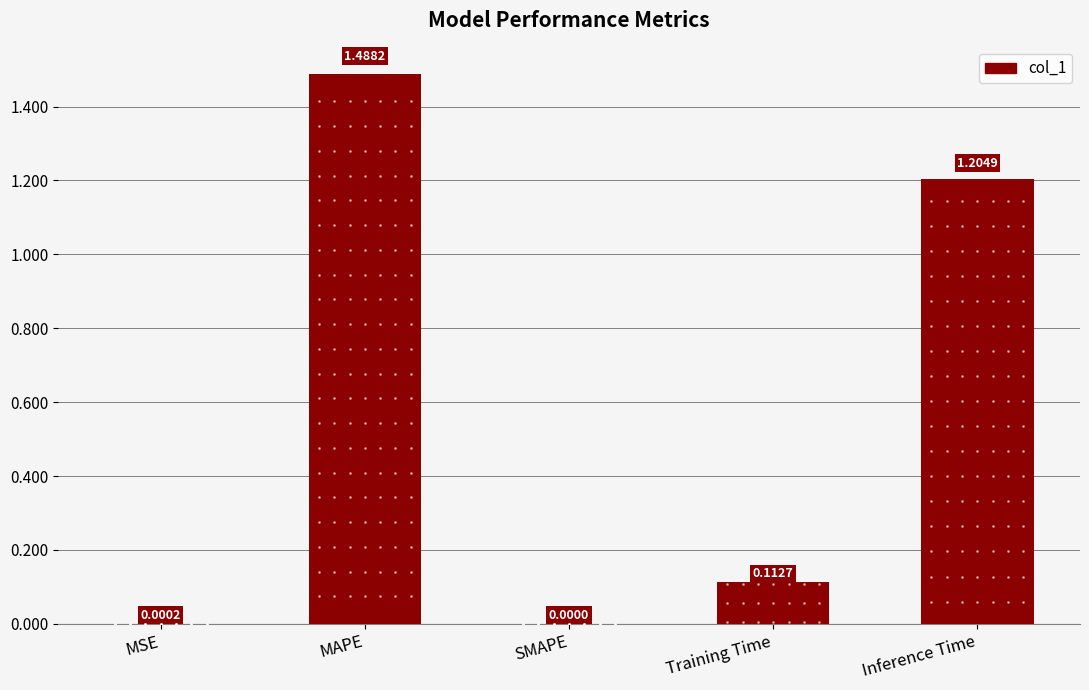

What is the change in value from SMAPE to Training Time?

+0.1